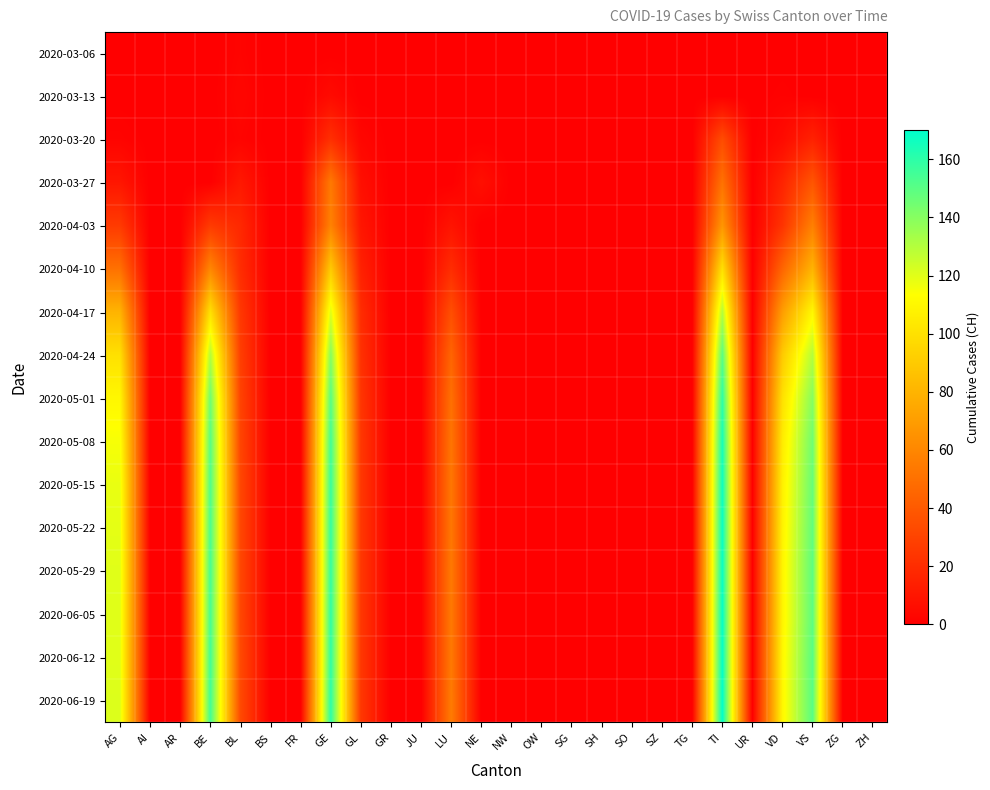

Which series has the largest range (max minus min)?

2020-06-19